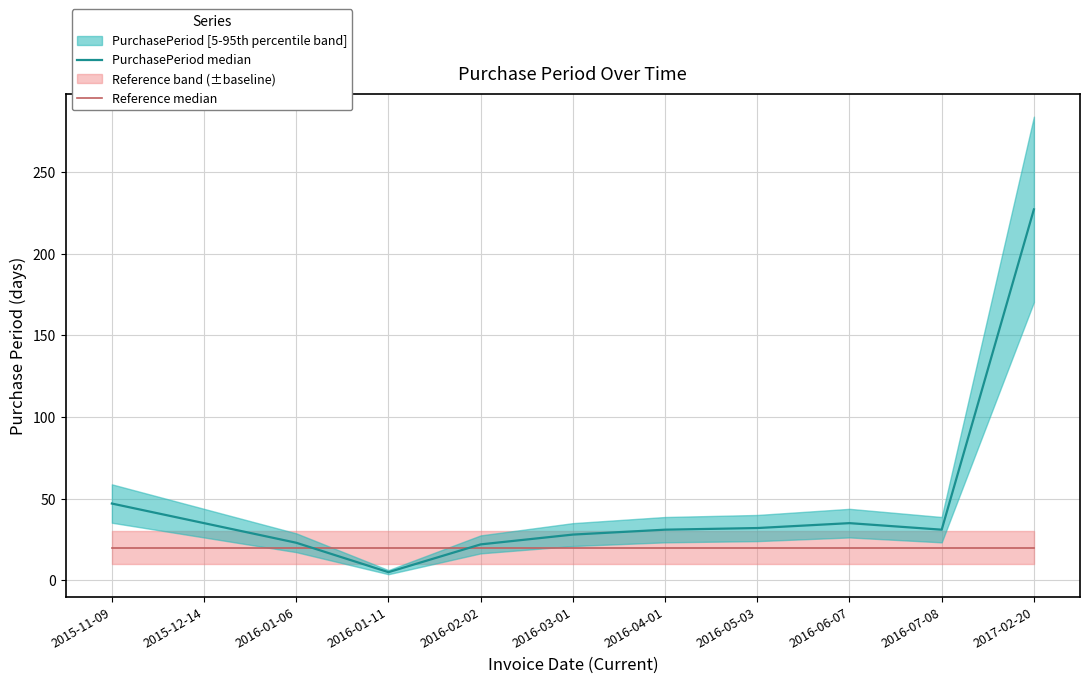

Which series has the widest spread of values?

PurchasePeriod median